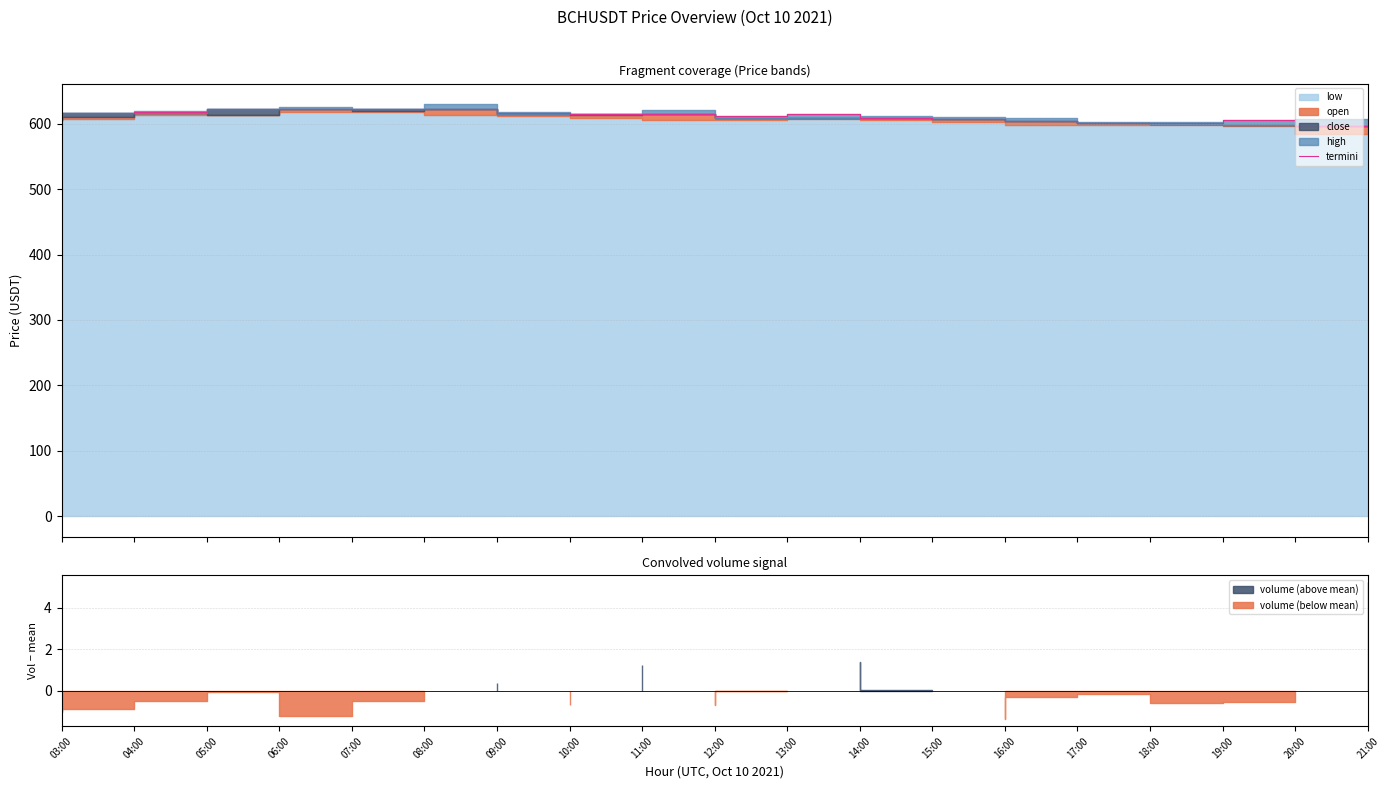

What is the sum of the values at 04:00 and 09:00?

1239.0